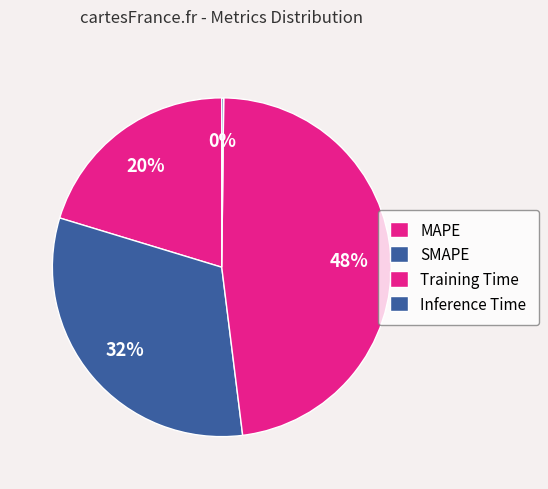

Count the number of slices in the pie.

4